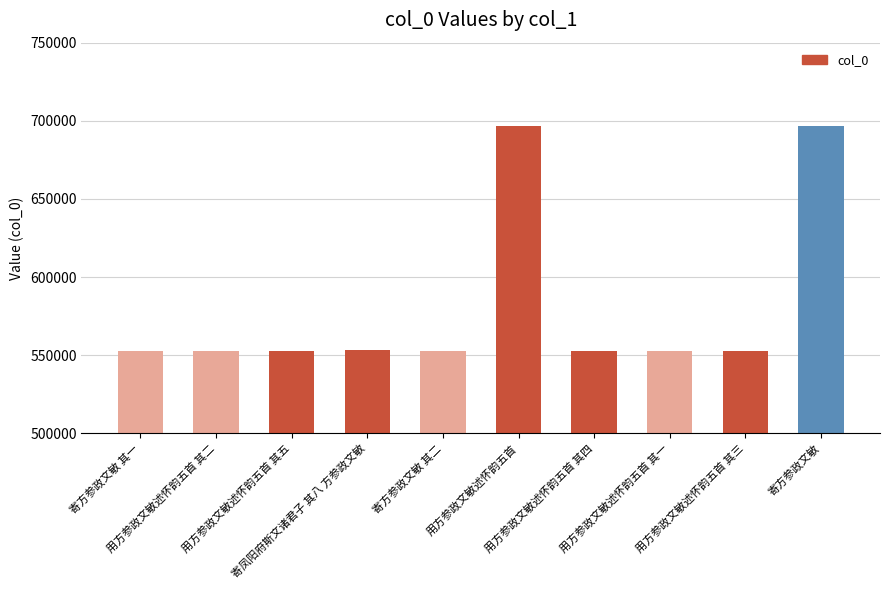

What is the change in value from 用方参政文敏述怀韵五首 其二 to 寄方参政文敏 其二?

-46